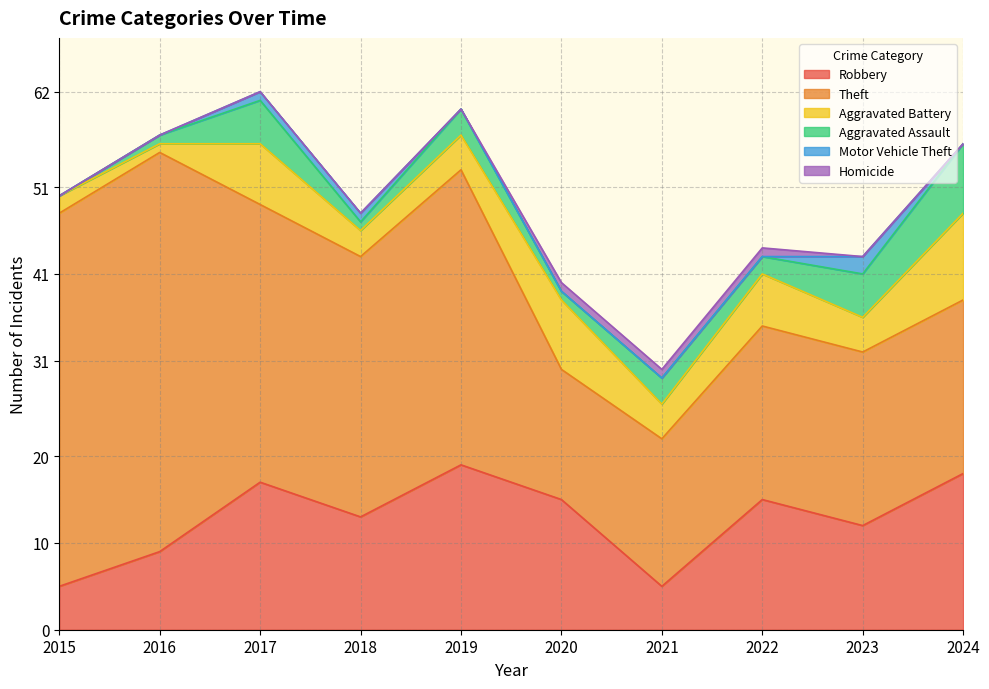

Is it true that Theft equals 24 at 2020?

False